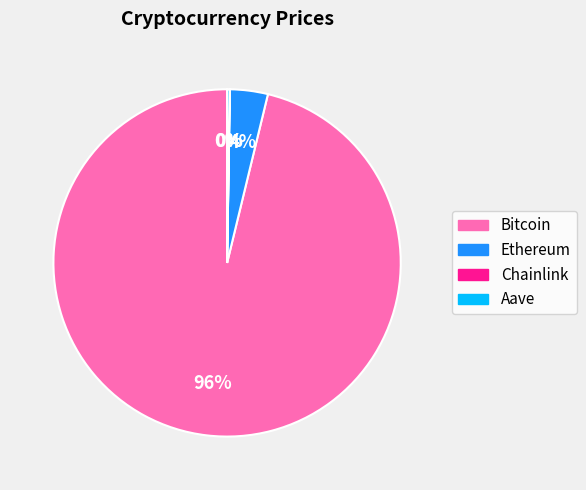

What percentage is the Ethereum slice, to the nearest percent?

4%